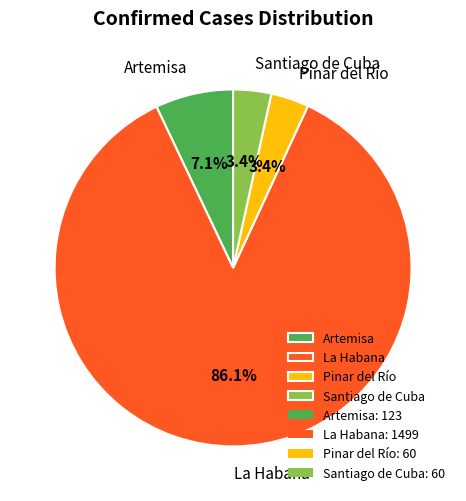

What is the total percentage of Pinar del Río and Artemisa?

10.5%